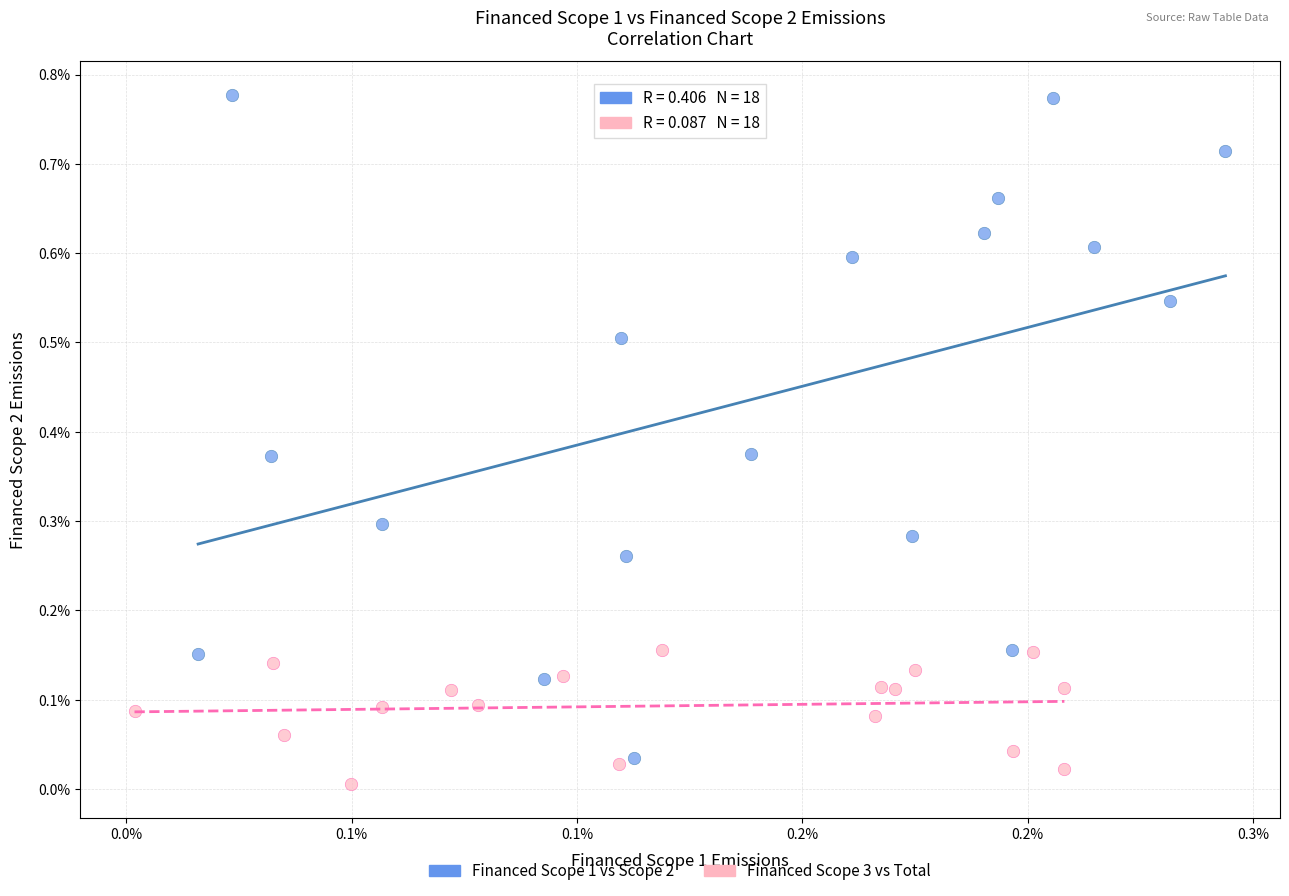

Which series has the widest spread of Y values?

Financed Scope 1 vs Scope 2